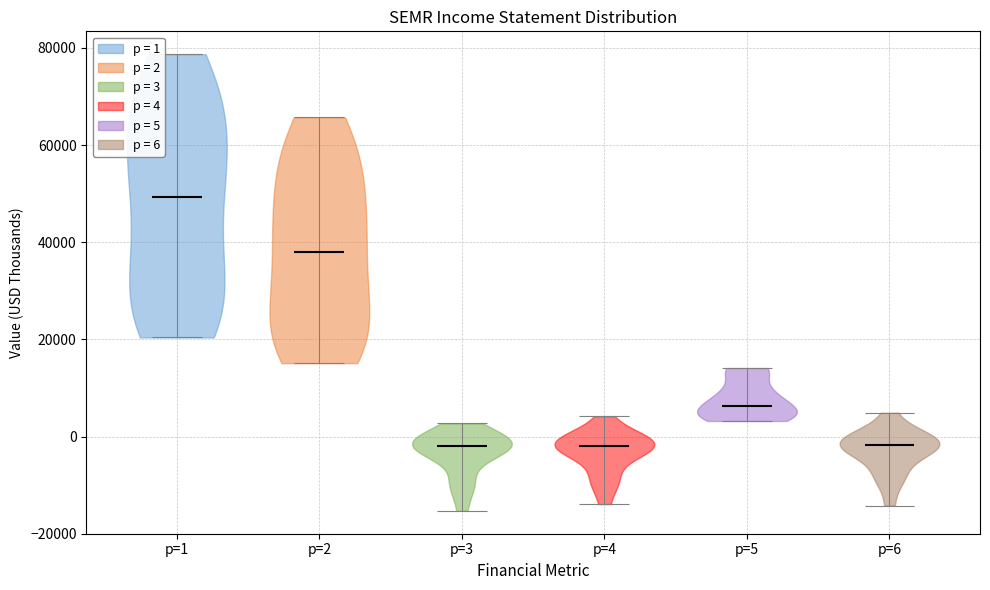

Reading left to right, read every violin against the y-axis: where its median line is, and the lowest and highest points it reaches. The values are not printed on the chart, so give them approximately, as read against the axis.

p=1: median line 50000, lowest point 20000, highest point 78000
p=2: median line 38000, lowest point 16000, highest point 66000
p=3: median line -2000, lowest point -16000, highest point 2000
p=4: median line -2000, lowest point -14000, highest point 4000
p=5: median line 6000, lowest point 4000, highest point 14000
p=6: median line -2000, lowest point -14000, highest point 4000